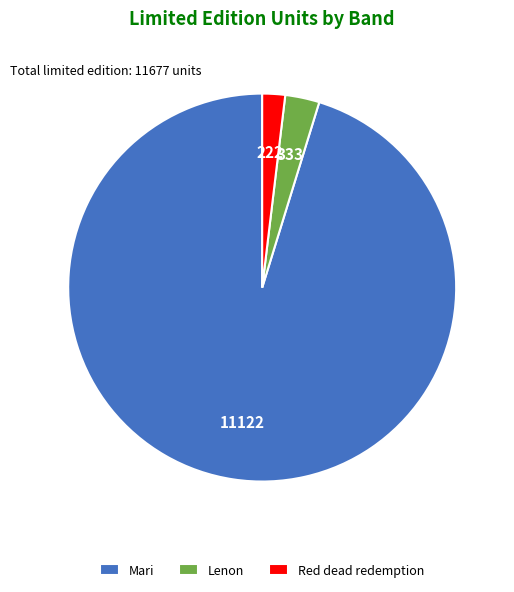

The Mari slice represents 95% of the pie. True or false?

True